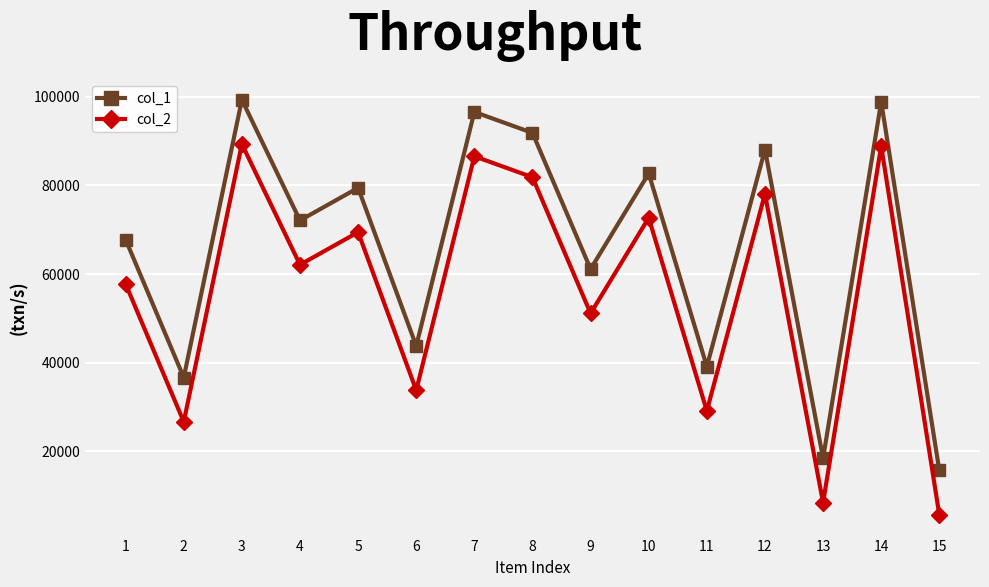

Rank the series at 1 from lowest to highest value.

col_2, col_1